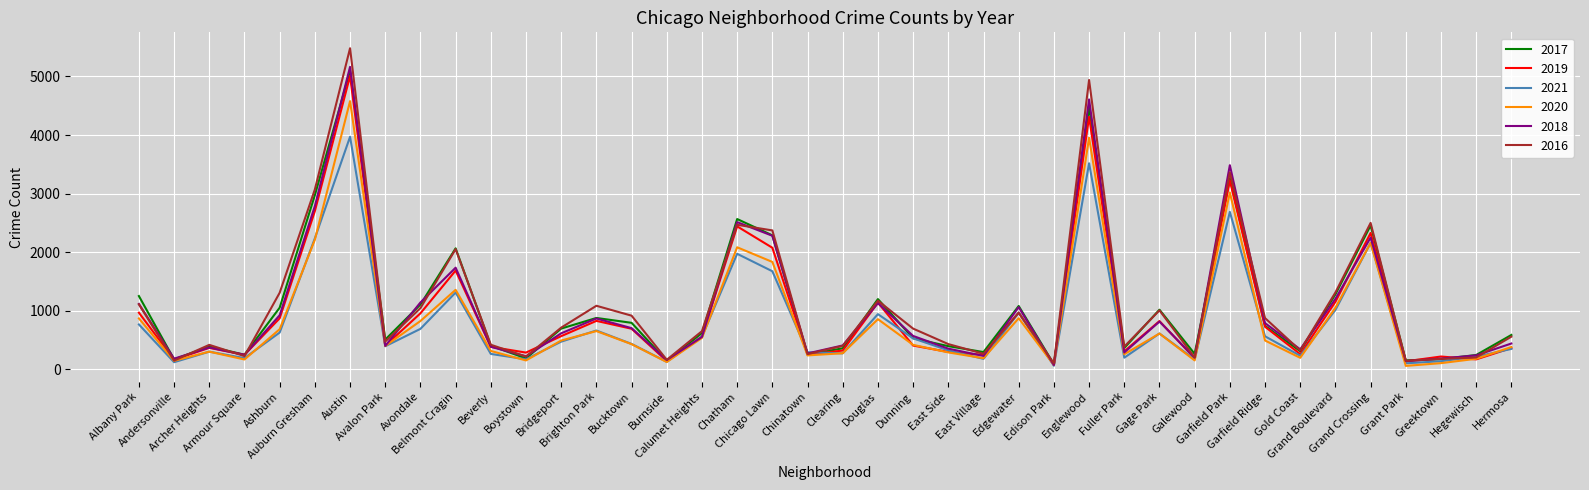

What is the sum of all 2018 values?

41481